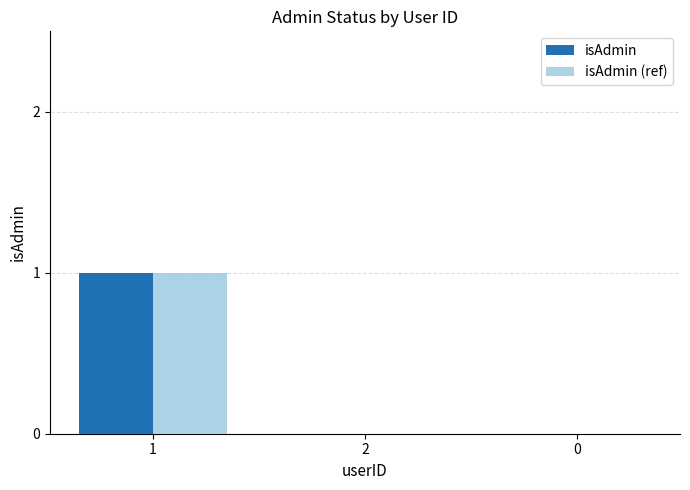

What is the maximum value for isAdmin (ref)?

1